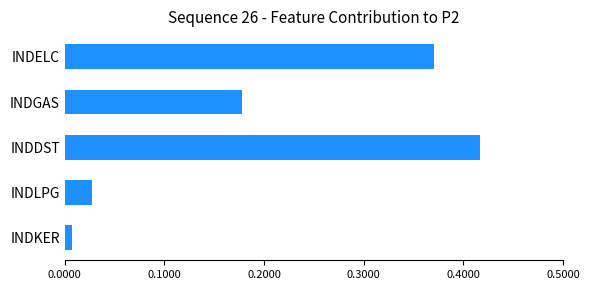

The value at INDDST is 0.1. True or false?

False